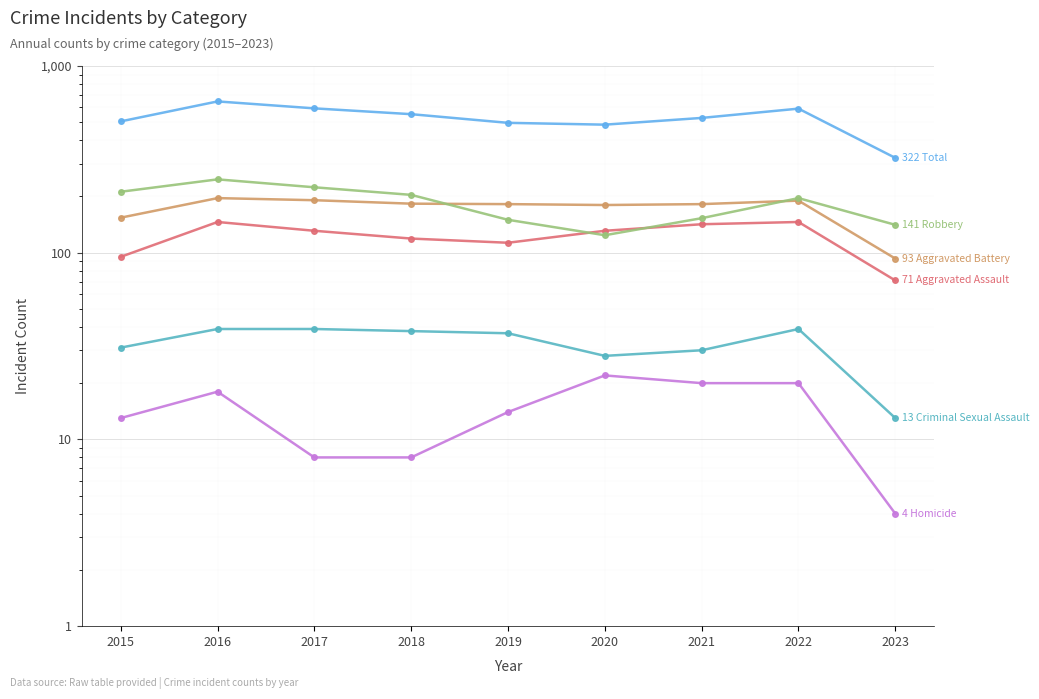

What is the average value of the Total series?

524